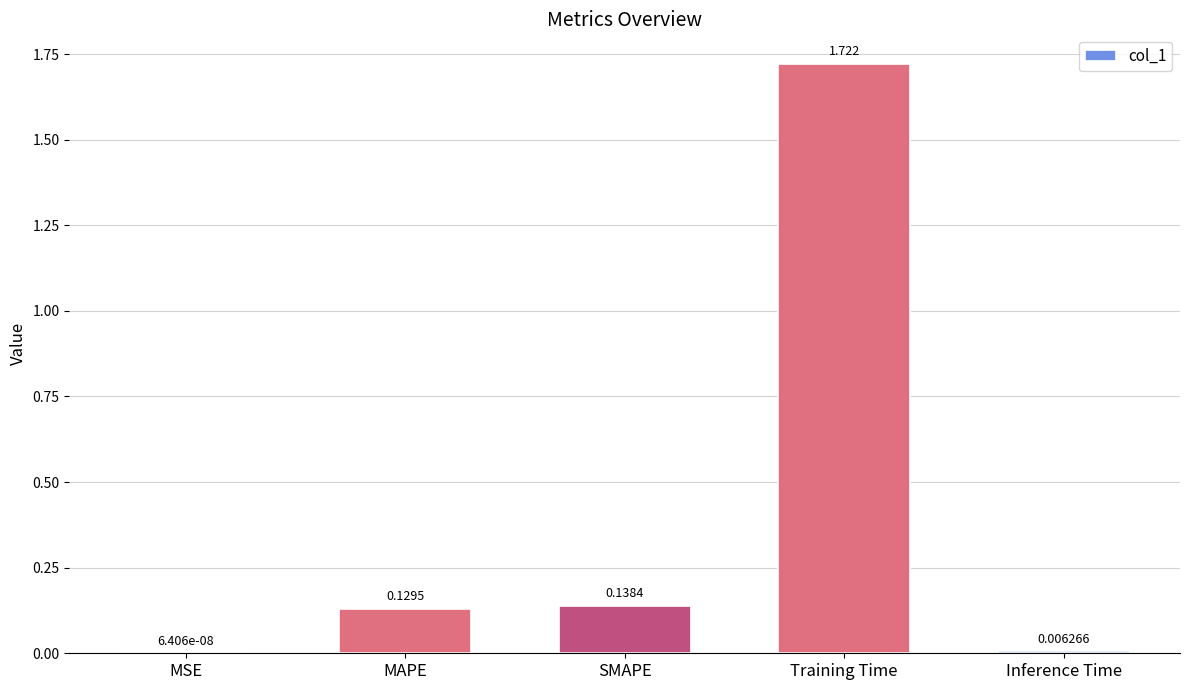

What is the change in value from SMAPE to Training Time?

+1.6